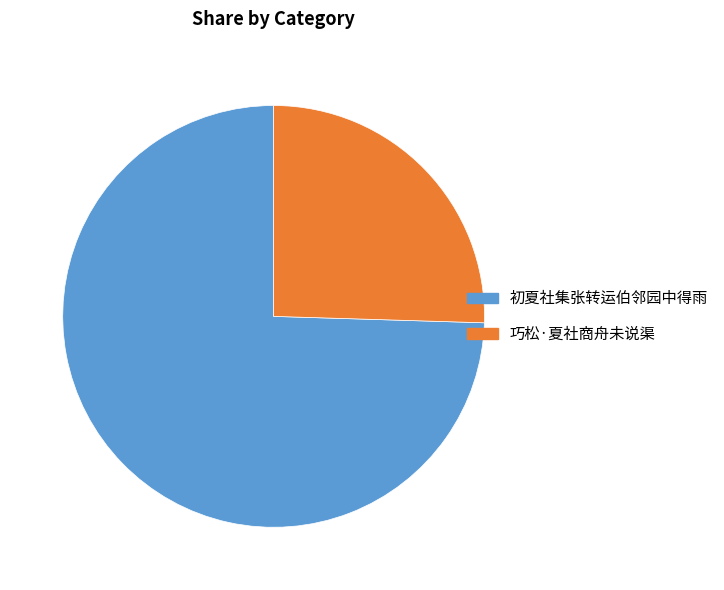

Do 初夏社集张转运伯邻园中得雨 and 巧松·夏社商舟未说渠 together represent more than half of the pie?

Yes